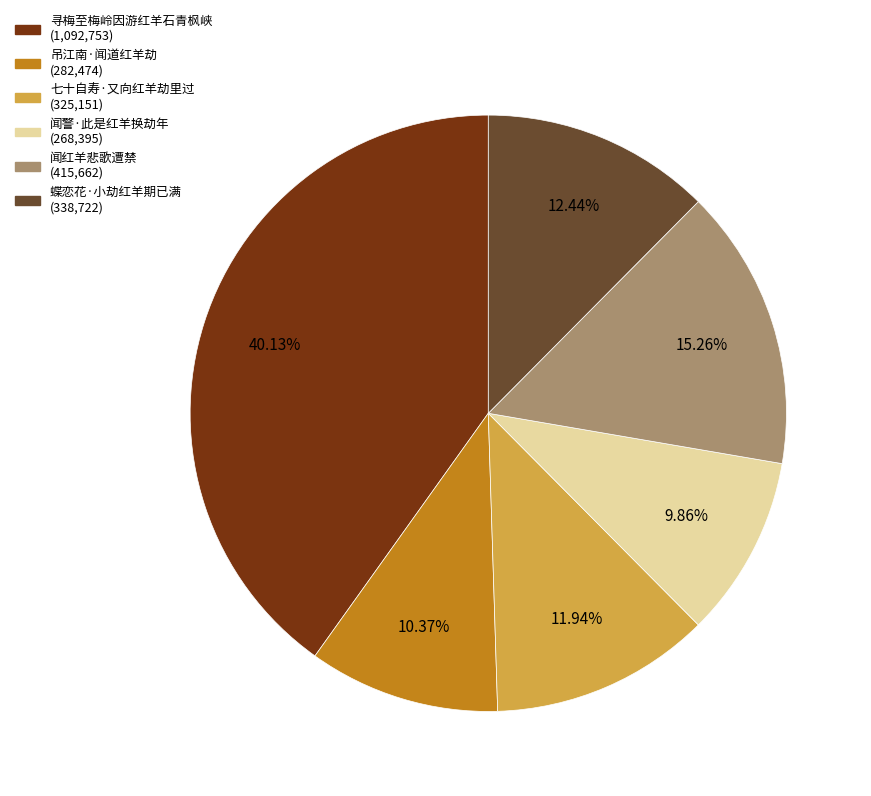

Which has a higher value, 寻梅至梅岭因游红羊石青枫峡 or 闻警·此是红羊换劫年?

寻梅至梅岭因游红羊石青枫峡